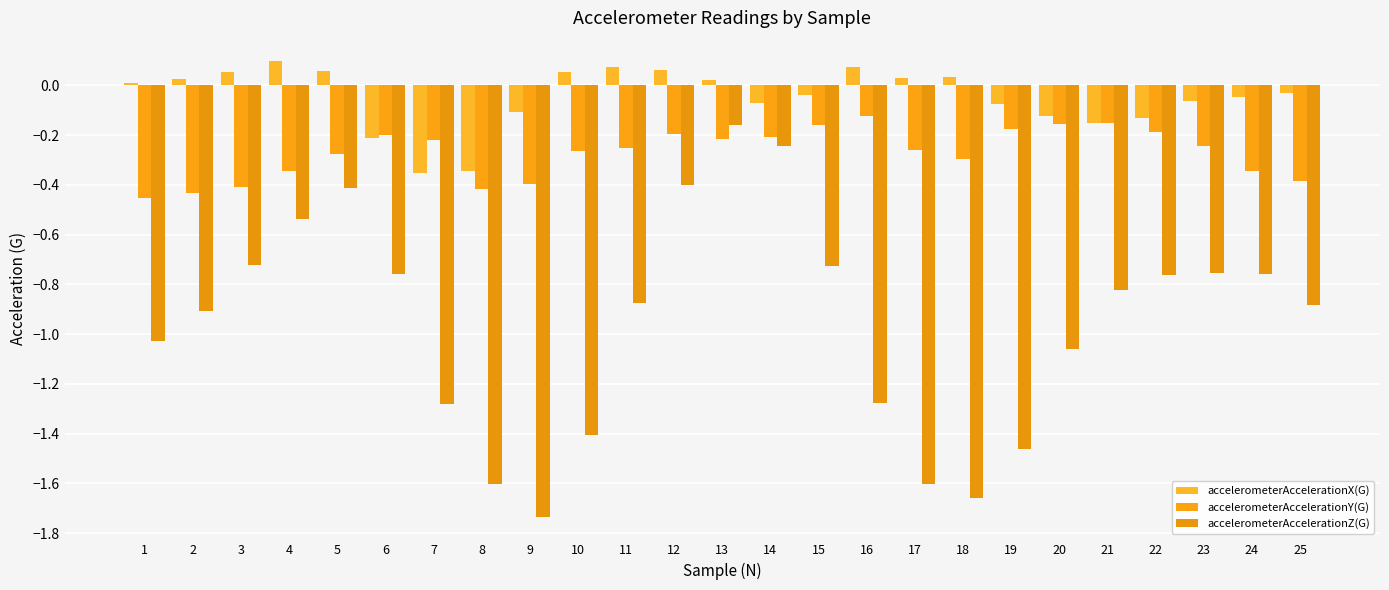

How many bars are there in total?

75